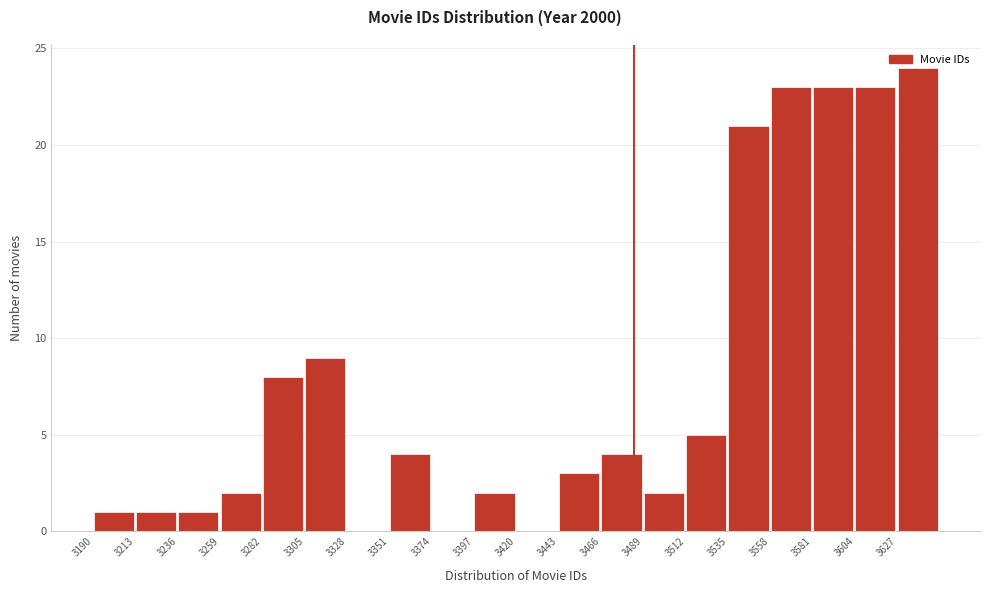

What is the height of the bar covering 3512 to 3535 on the x-axis? Neither the bar edges nor the heights are printed on the chart, so give them approximately, as read against the axes.

5